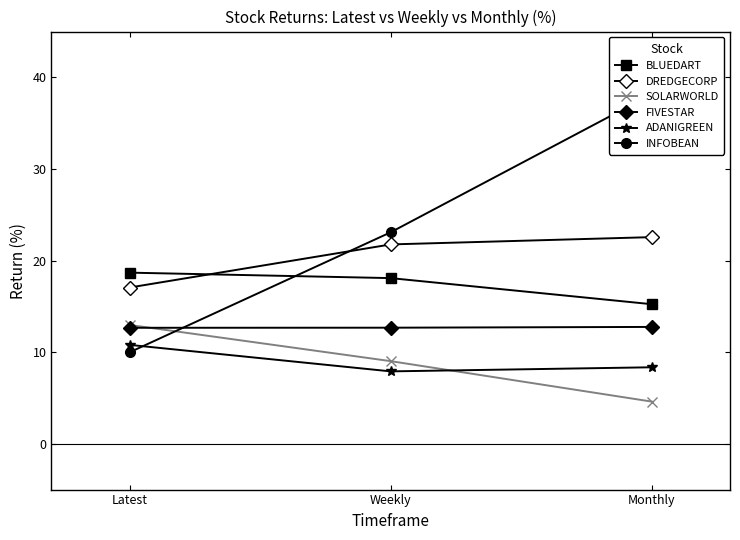

Does the chart display data point markers on the line(s)?

Yes